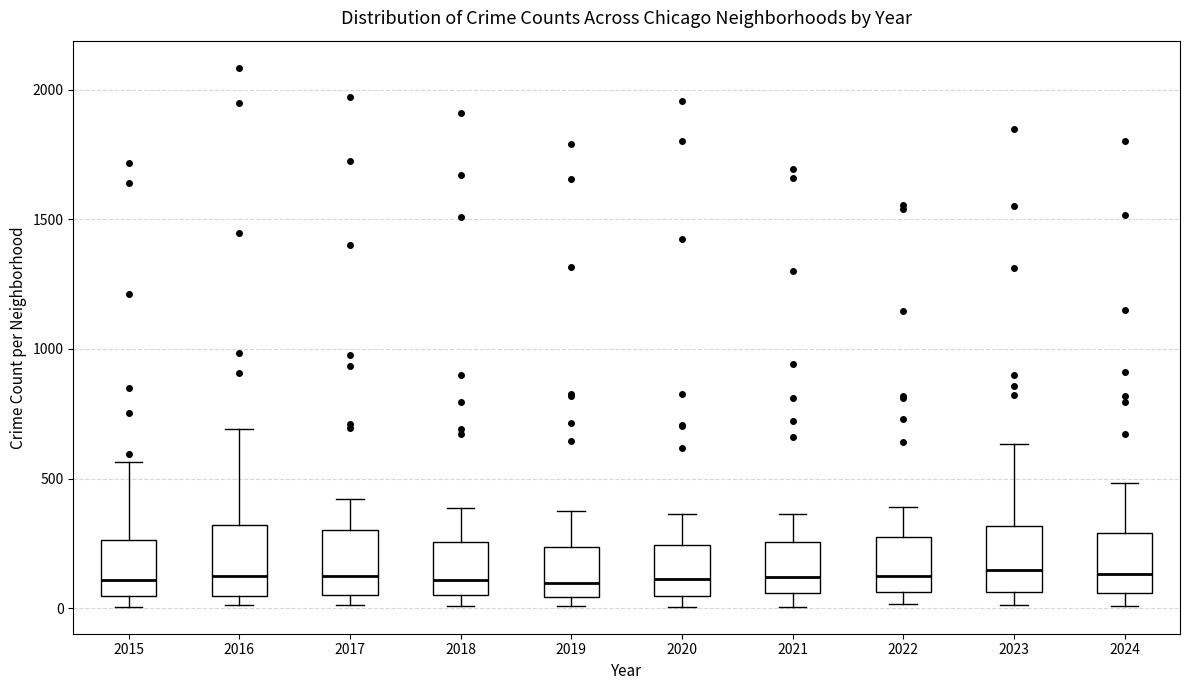

Reading left to right, read every box against the y-axis: the position of its median line, the range the box covers, and the ends of its whiskers. The values are not printed on the chart, so give them approximately, as read against the axis.

2015: median 100, box 50 to 250, whiskers 0 to 550
2016: median 150, box 50 to 300, whiskers 0 to 700
2017: median 100, box 50 to 300, whiskers 0 to 400
2018: median 100, box 50 to 250, whiskers 0 to 400
2019: median 100, box 50 to 250, whiskers 0 to 400
2020: median 100, box 50 to 250, whiskers 0 to 350
2021: median 100, box 50 to 250, whiskers 0 to 350
2022: median 100, box 50 to 250, whiskers 0 to 400
2023: median 150, box 50 to 300, whiskers 0 to 650
2024: median 150, box 50 to 300, whiskers 0 to 500